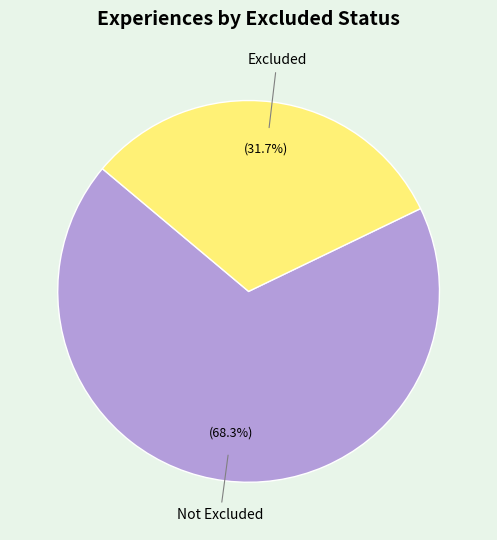

Is there a majority slice in this chart?

Yes